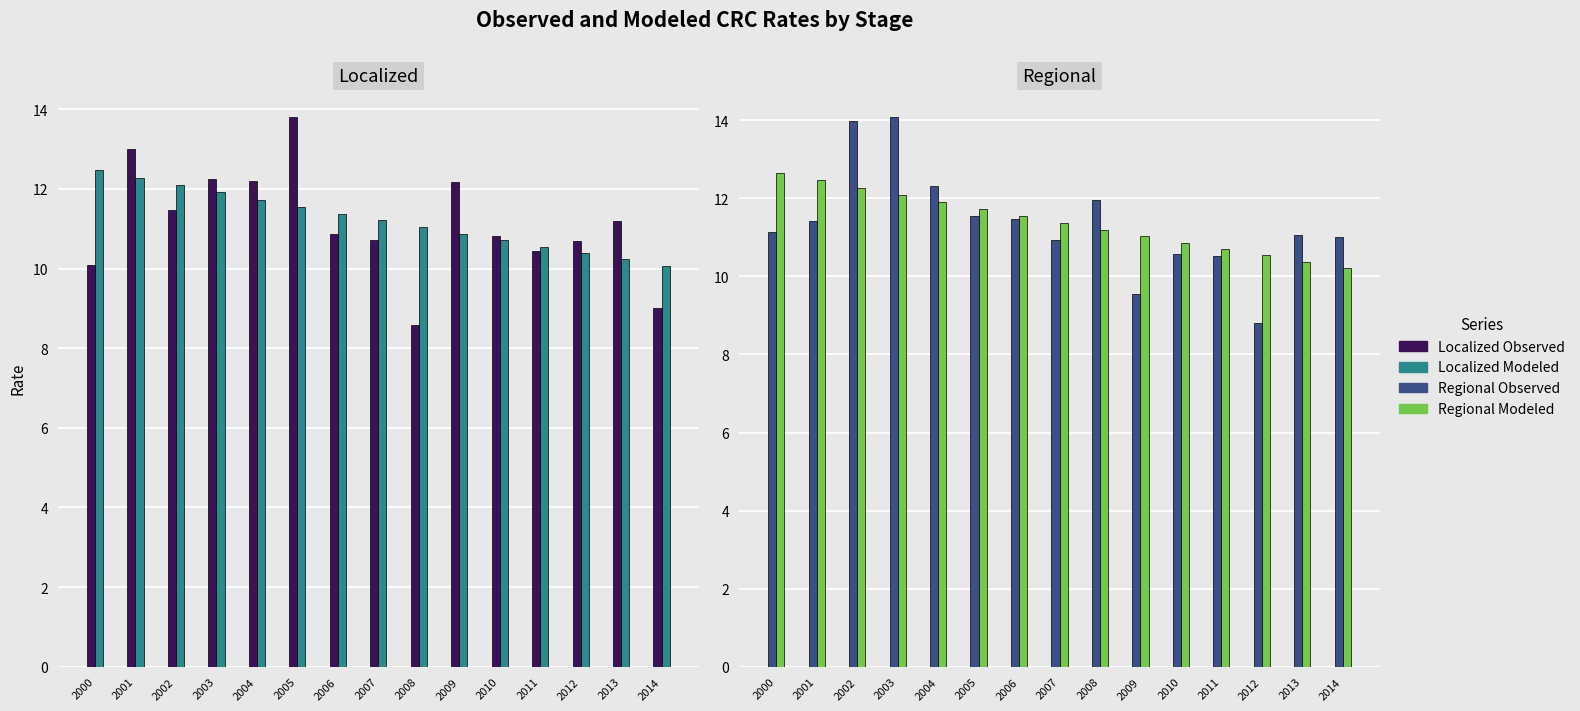

Is the value of Localized Modeled at 2006 greater than the value of Regional Observed at 2008?

No